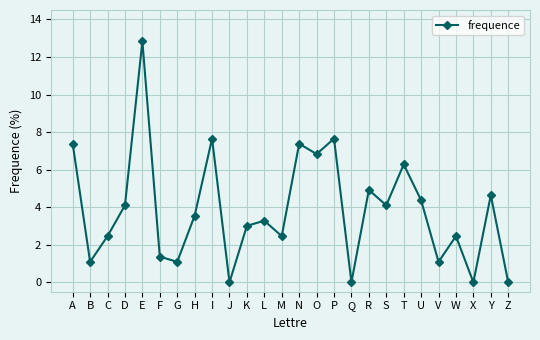

The value at U is 1.2. True or false?

False